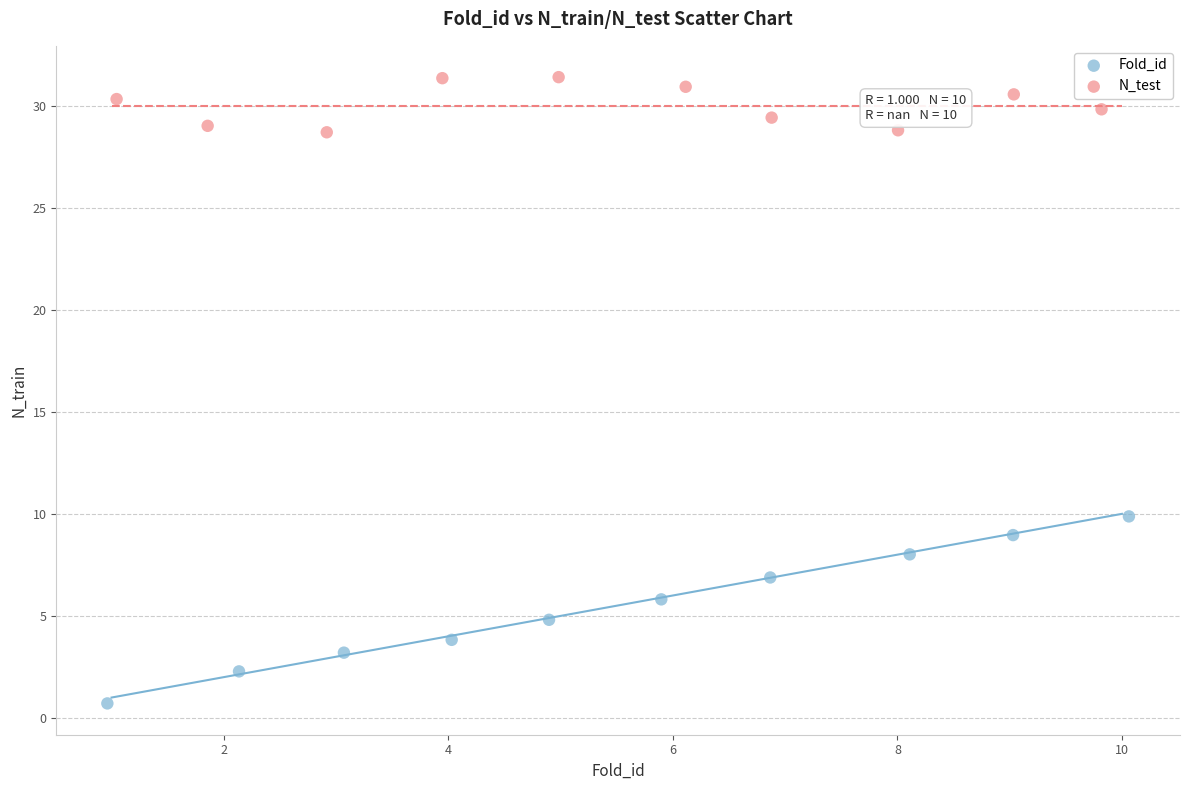

Which series reaches the minimum Y coordinate?

Fold_id